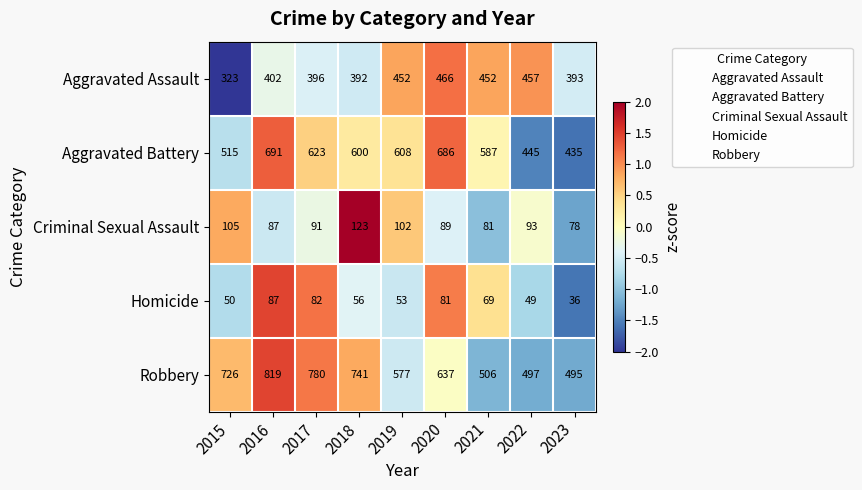

What is the highest value of the Criminal Sexual Assault series?

123